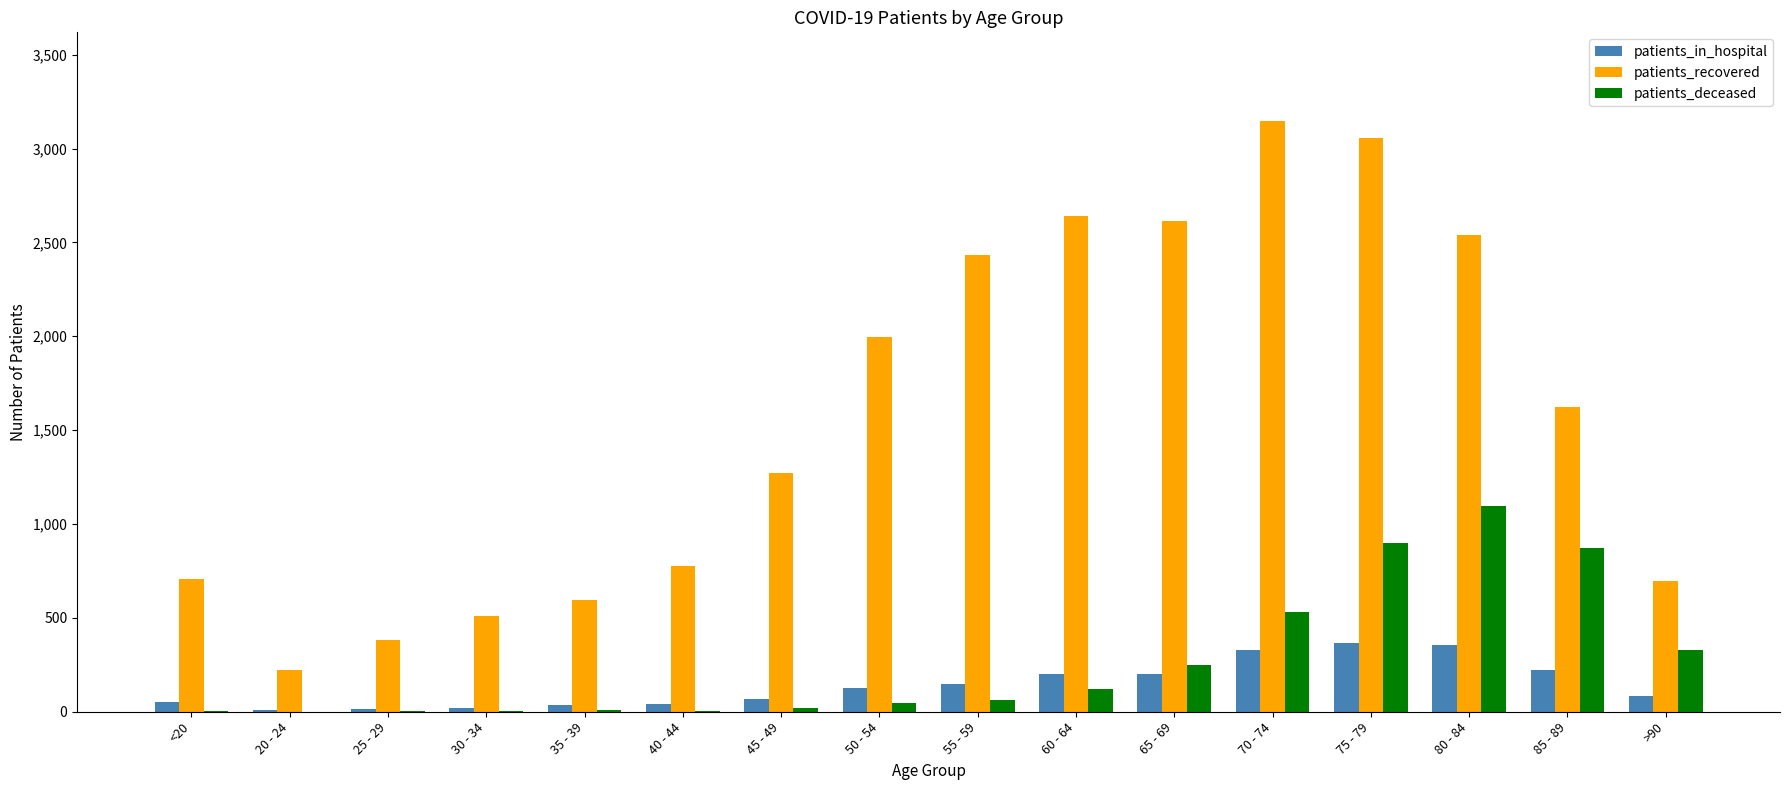

Which series has the widest spread of values?

patients_recovered